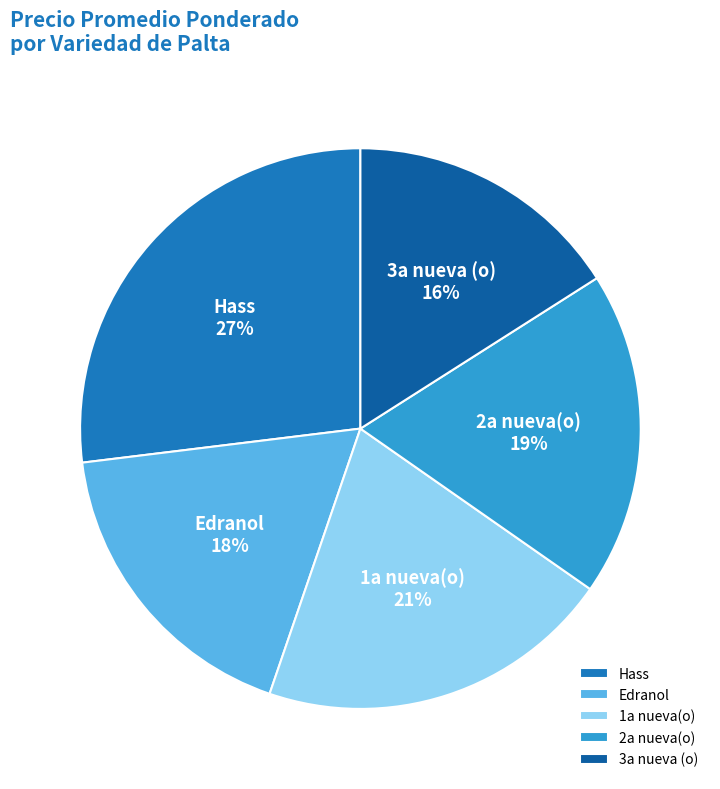

Is it true that 3a nueva (o) is 23% of the pie?

False